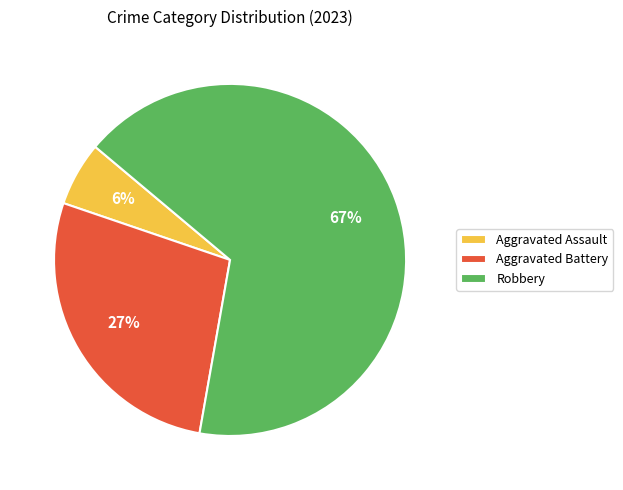

The Aggravated Assault slice represents 6% of the pie. True or false?

True